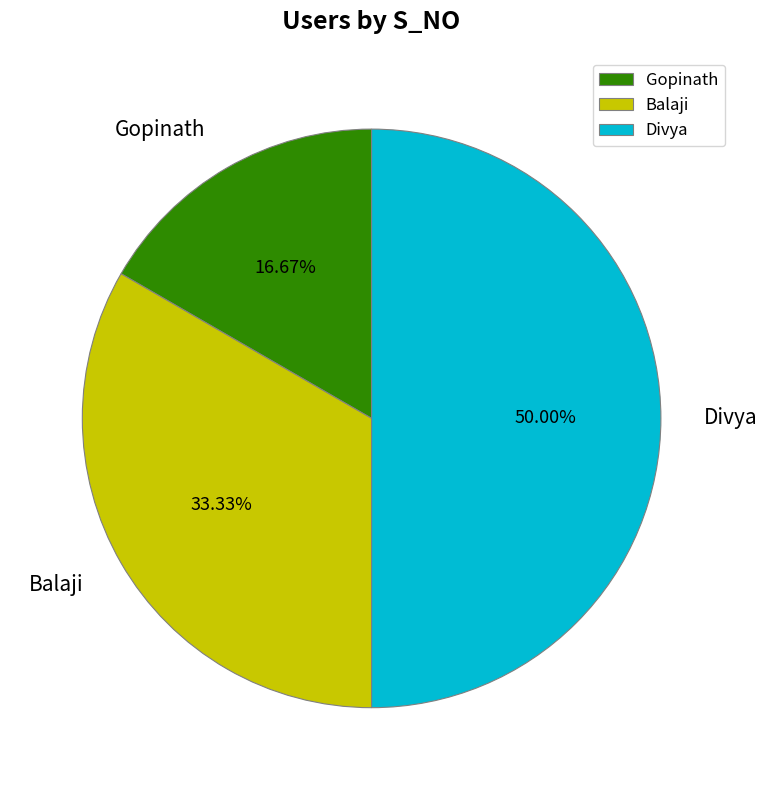

To the nearest percent, what is the difference between the largest and smallest slice percentages?

33%